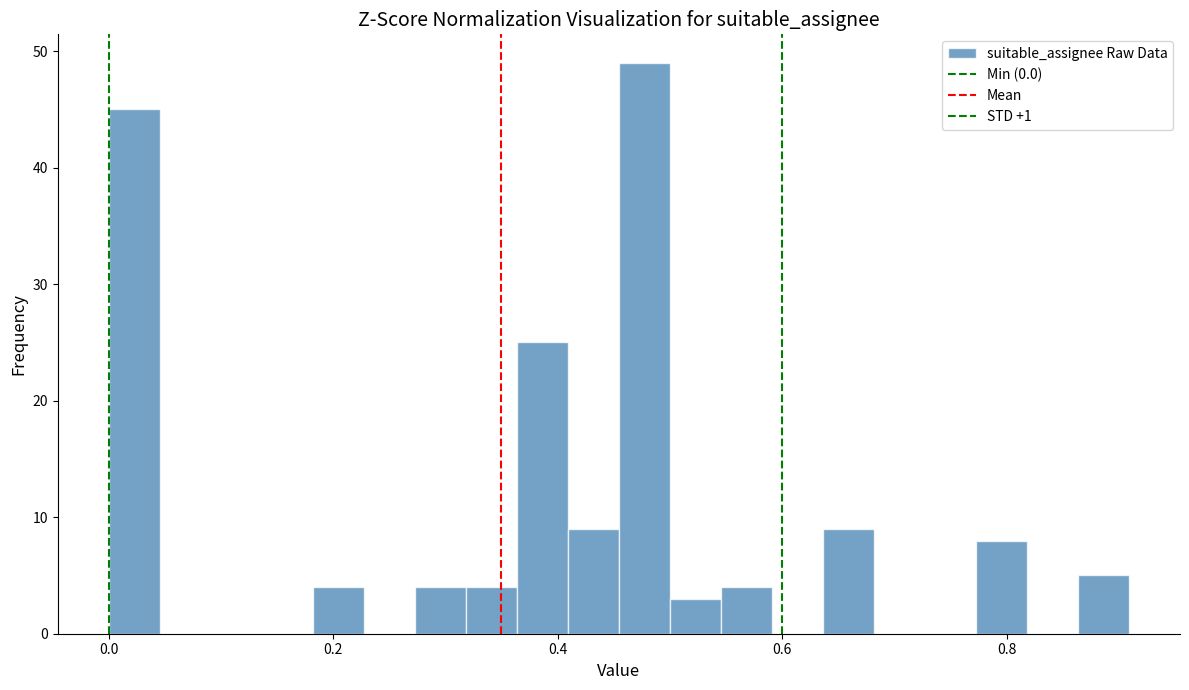

Read against the x-axis, roughly where is the centre of the tallest bar?

0.48